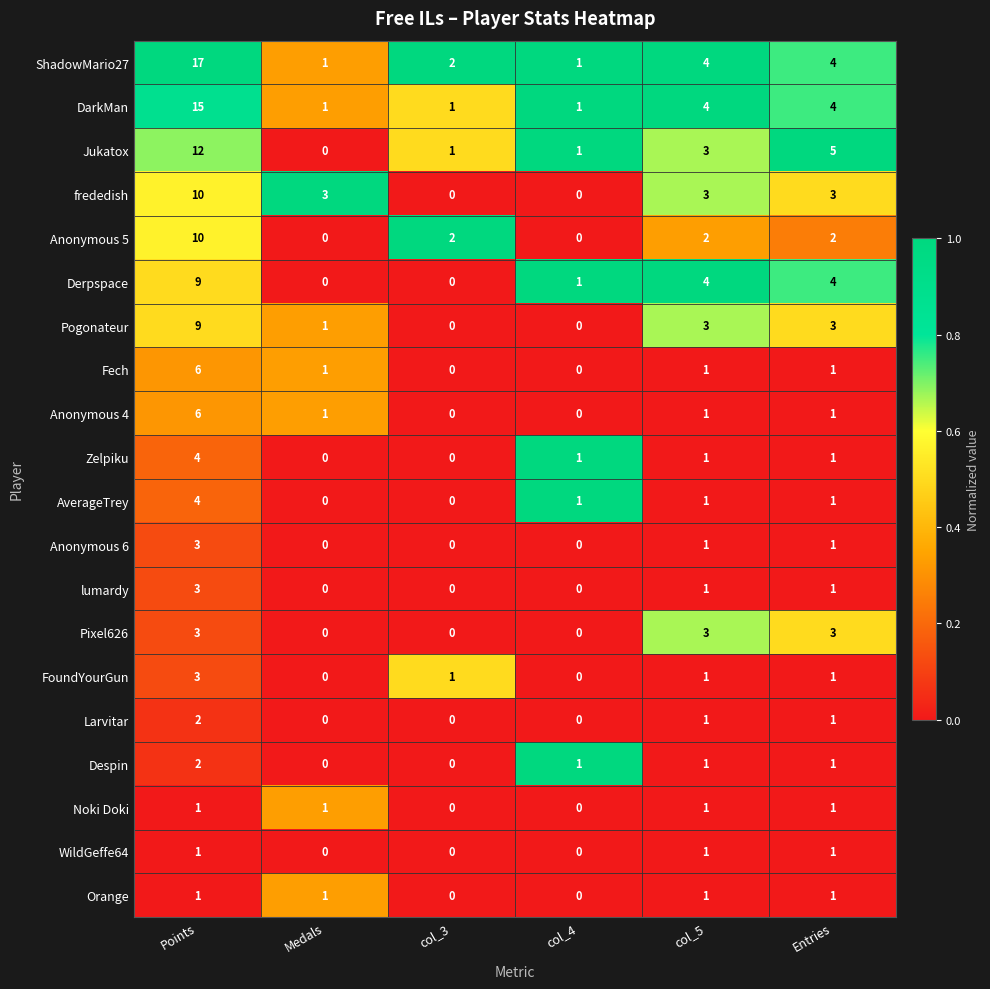

Between col_3 and col_4, which series saw the biggest shift?

Anonymous 5